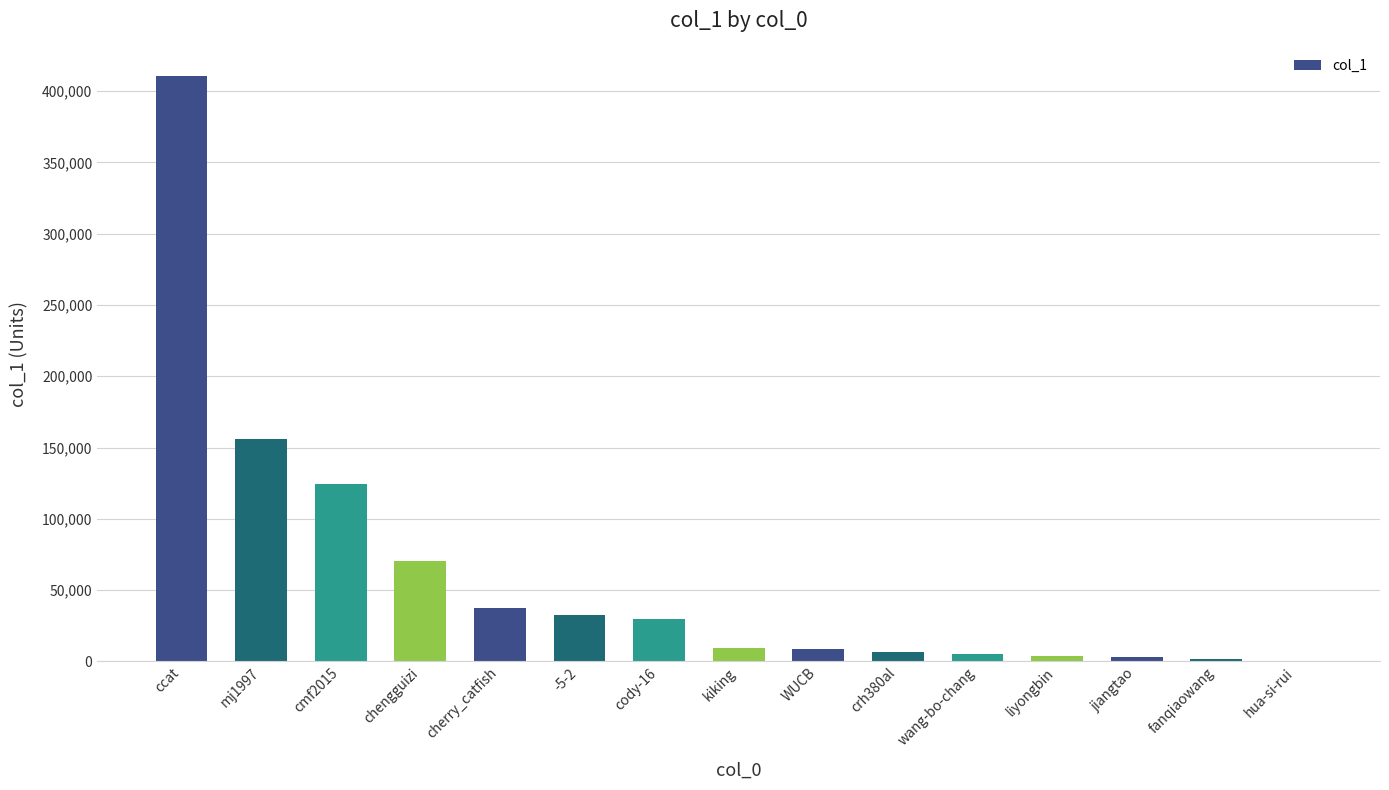

How many categories are shown in the chart?

15